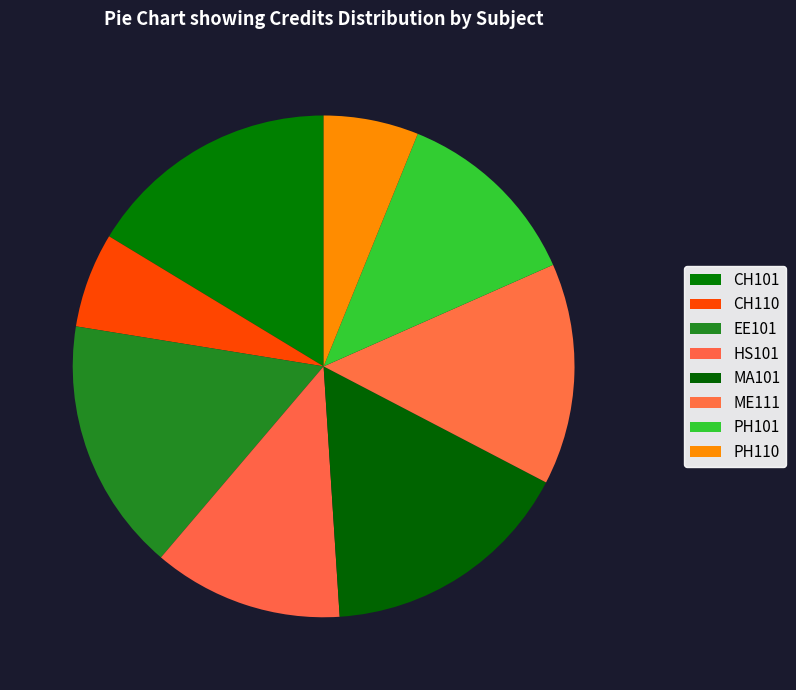

What percentage is NOT represented by EE101?

83.7%